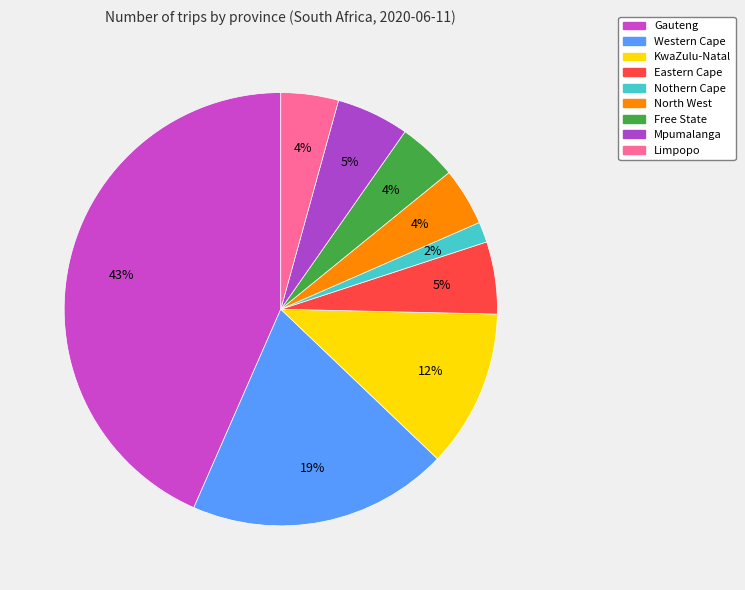

To the nearest percent, what is the difference between the Limpopo and Eastern Cape slice percentages?

1%